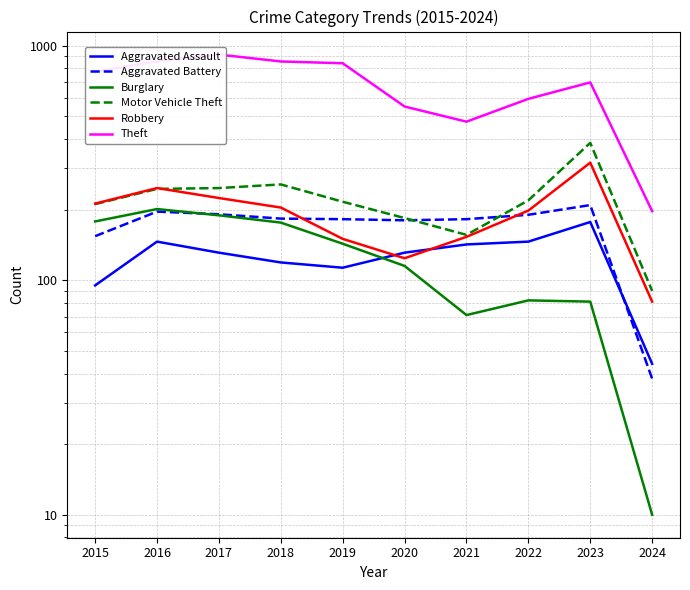

What is the value of the Motor Vehicle Theft point at the 4th from the left?

256